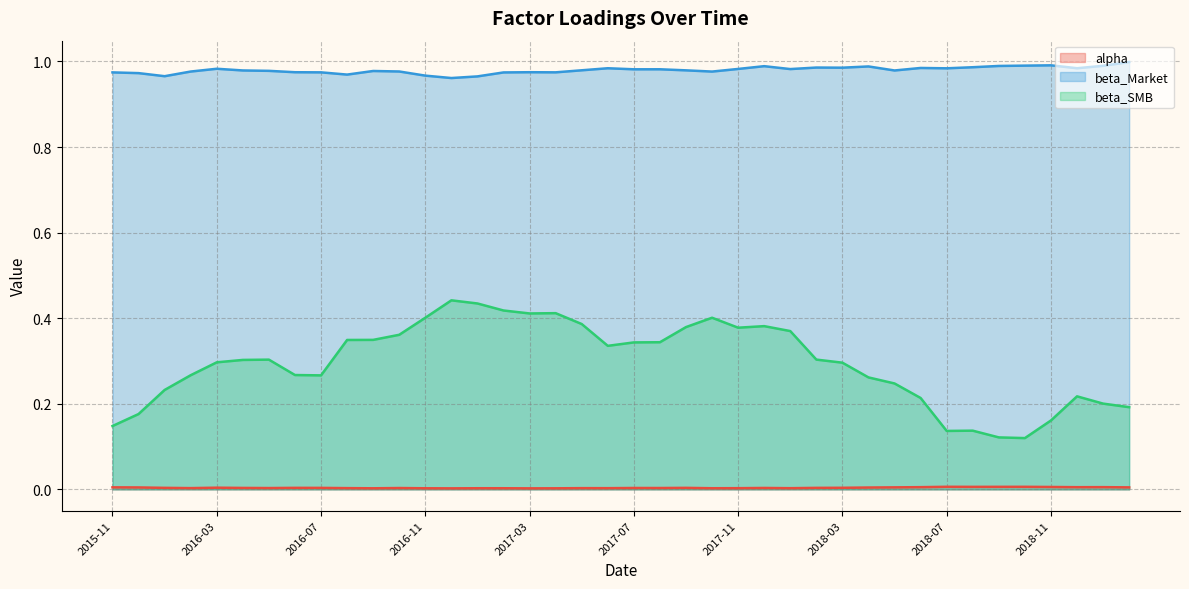

Which series changed the most between 2016-05 and 2016-12?

beta_SMB